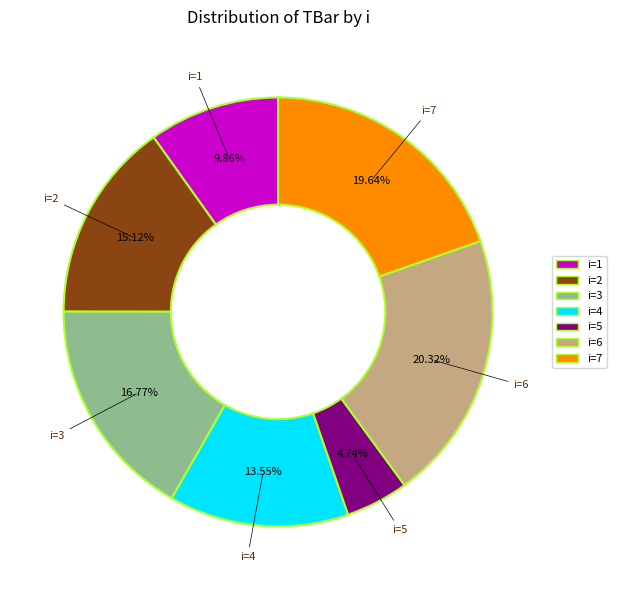

Does any single category account for the majority?

No